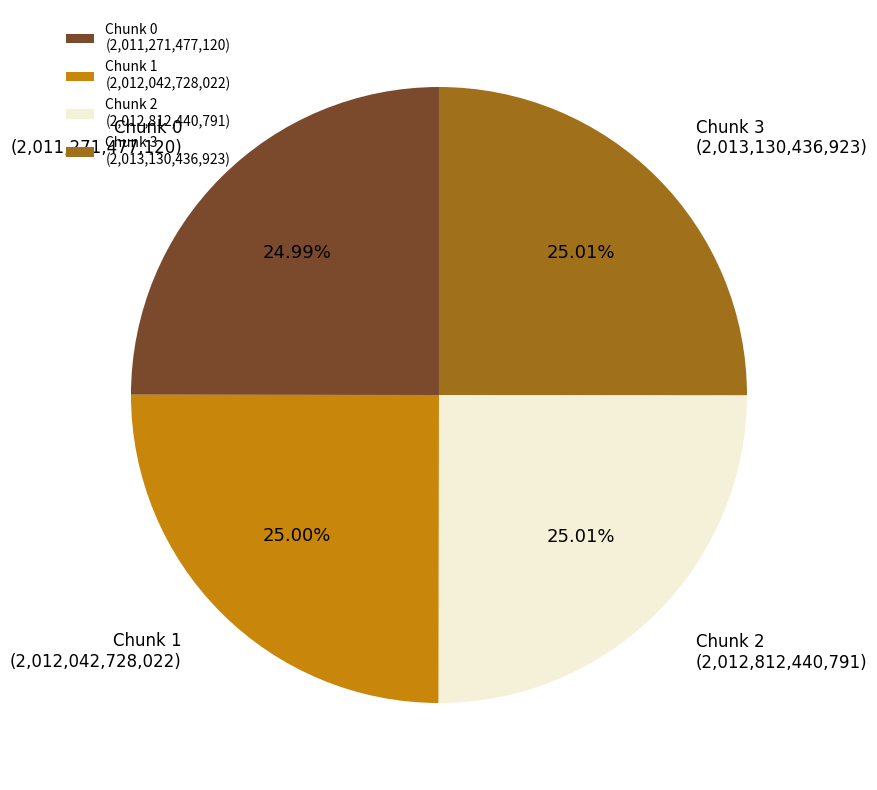

What is the ratio of the value at Chunk 0 (2,011,271,477,120) to the value at Chunk 1 (2,012,042,728,022)?

1.0